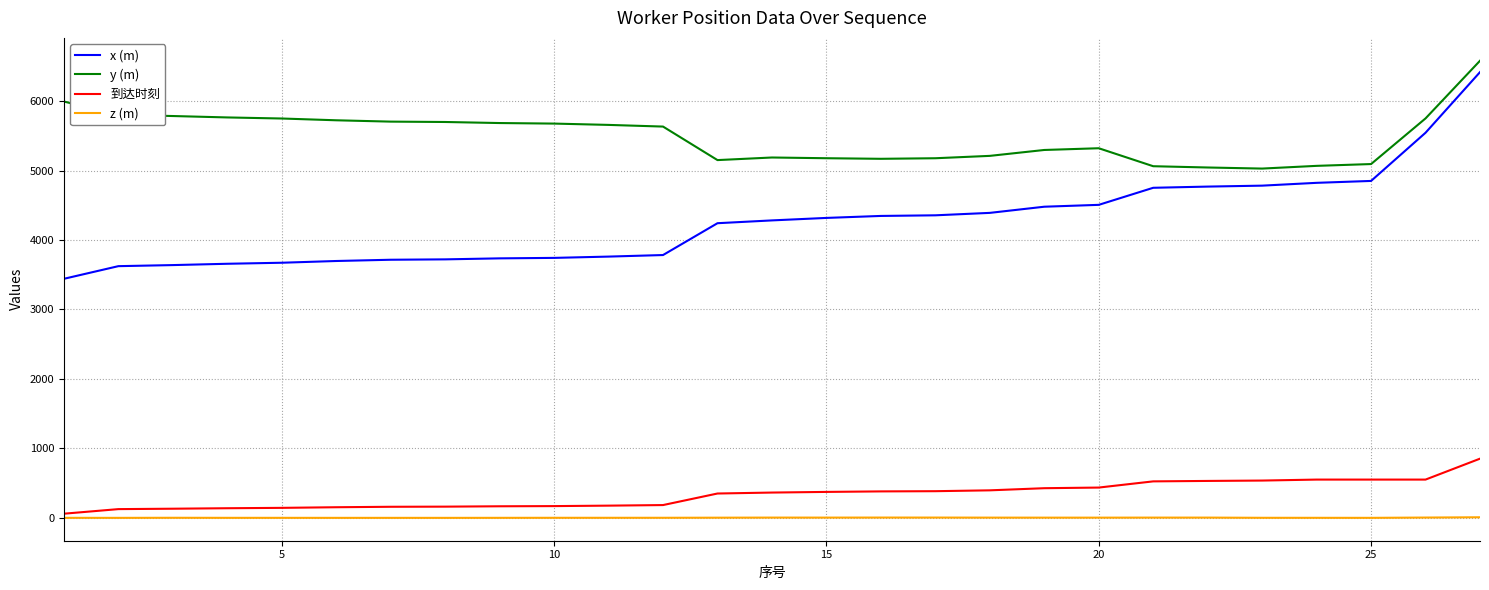

What is the greatest value displayed?

6579.9